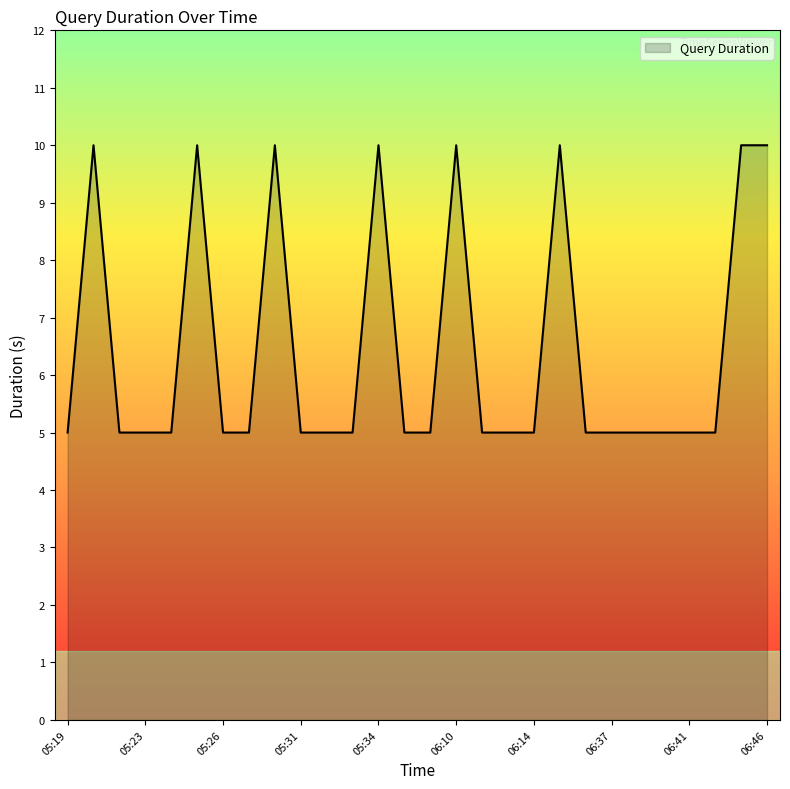

What is the difference between the maximum and minimum values?

5